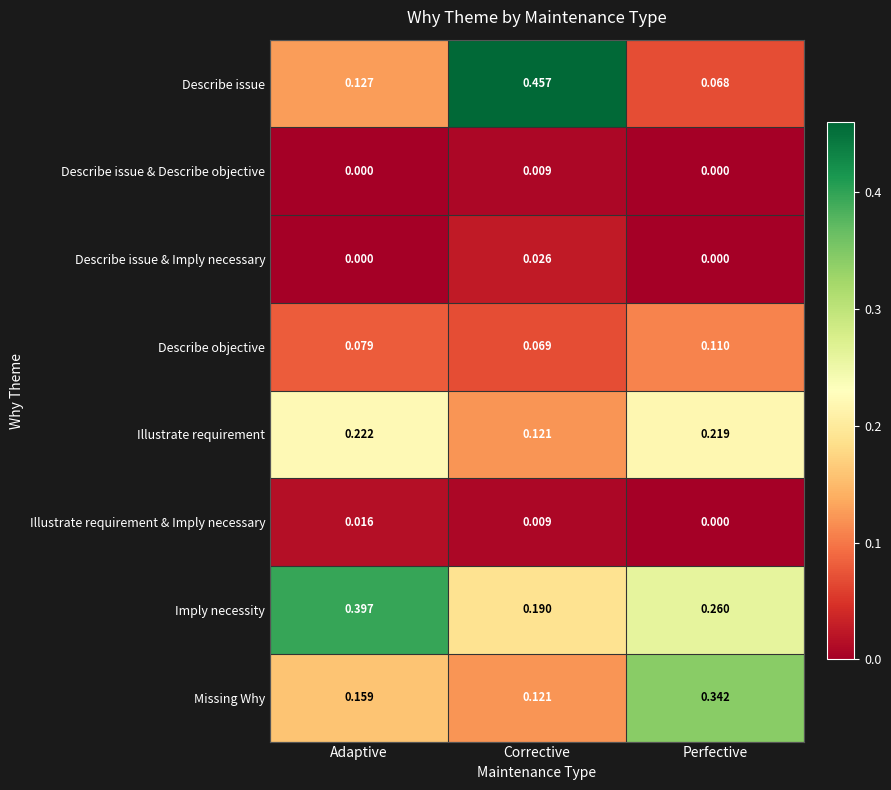

Rank the categories by Imply necessity value from lowest to highest.

Corrective, Perfective, Adaptive